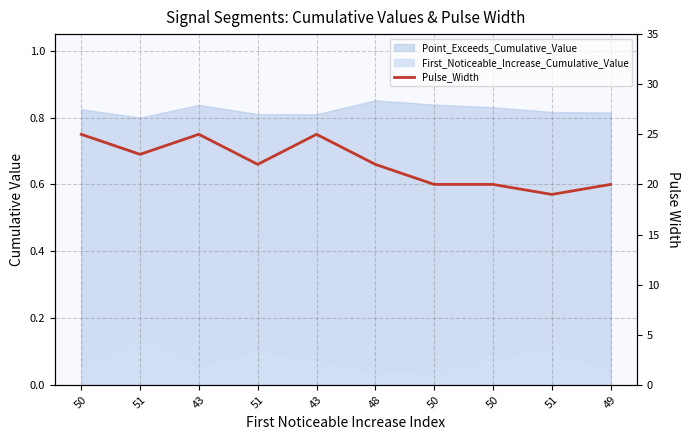

What is the minimum value shown in the chart?

19